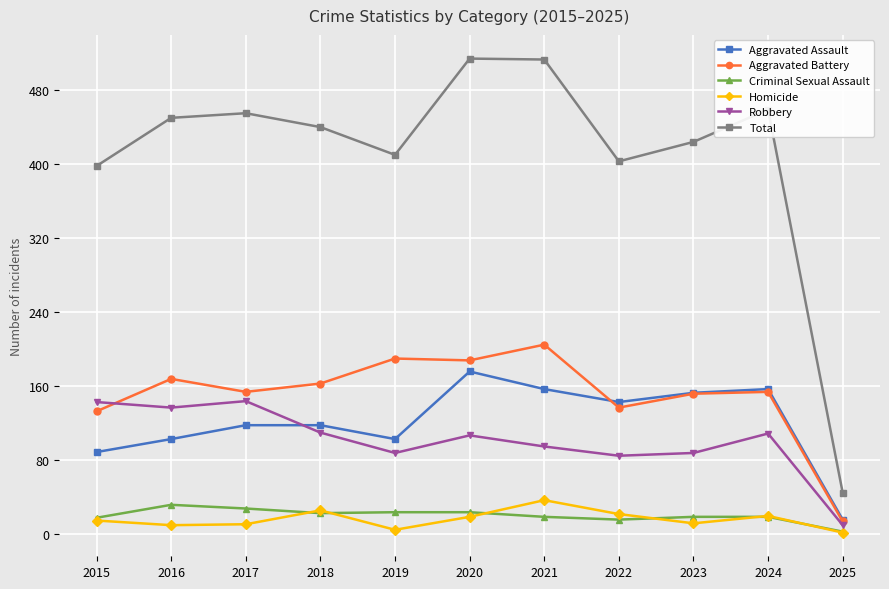

What is the sum of all Total values?

4511